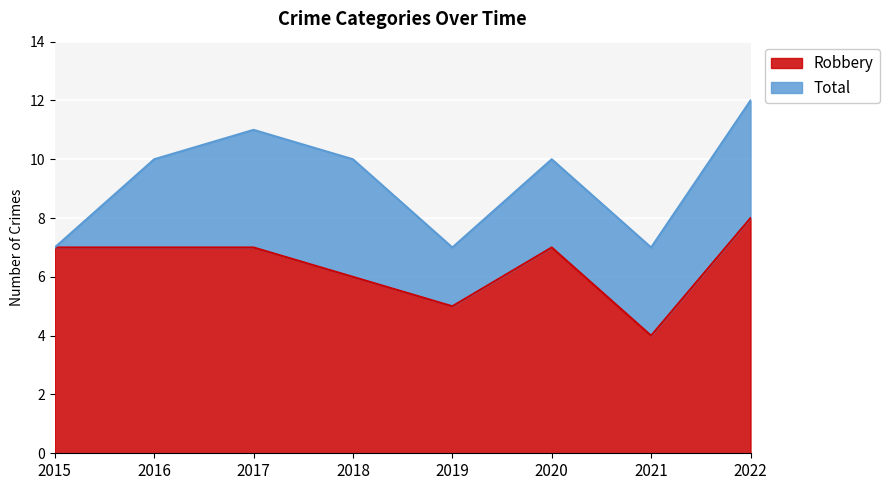

How many series are shown in this chart?

2